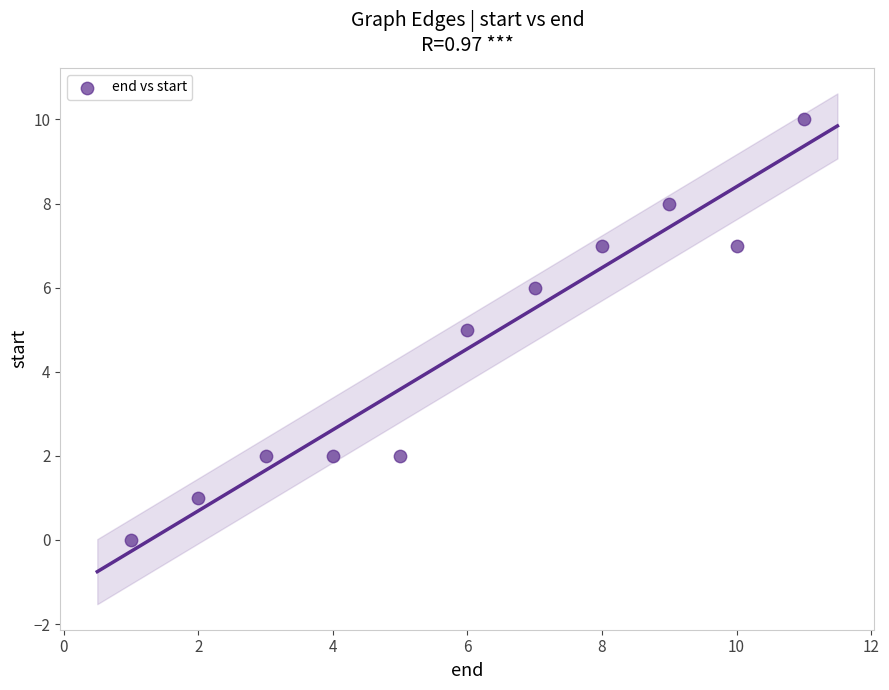

What is the range of X values (max minus min)?

10